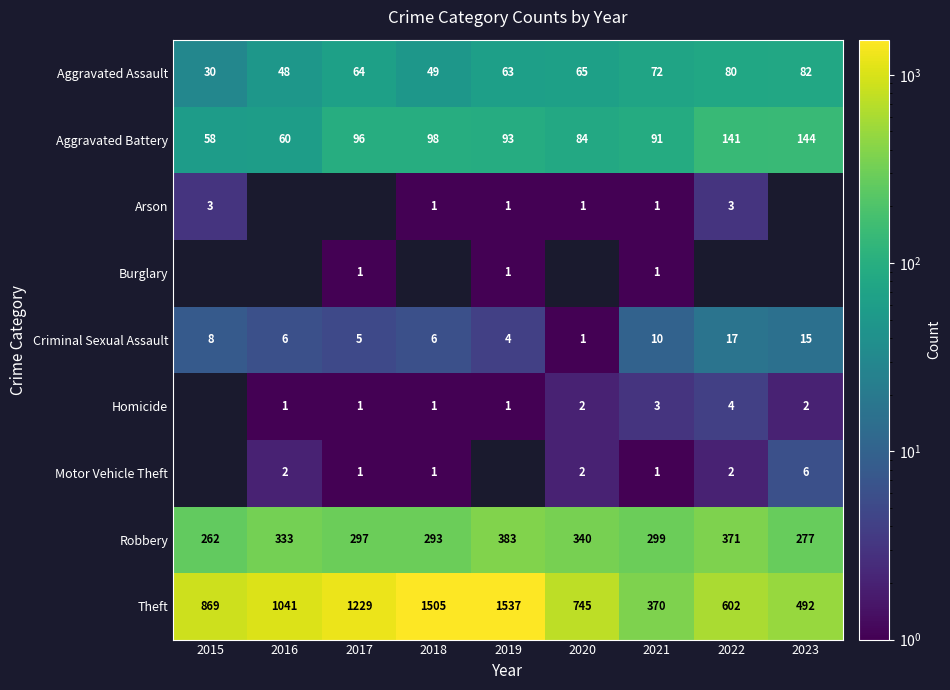

Which category has the lowest value in the Criminal Sexual Assault series?

2020